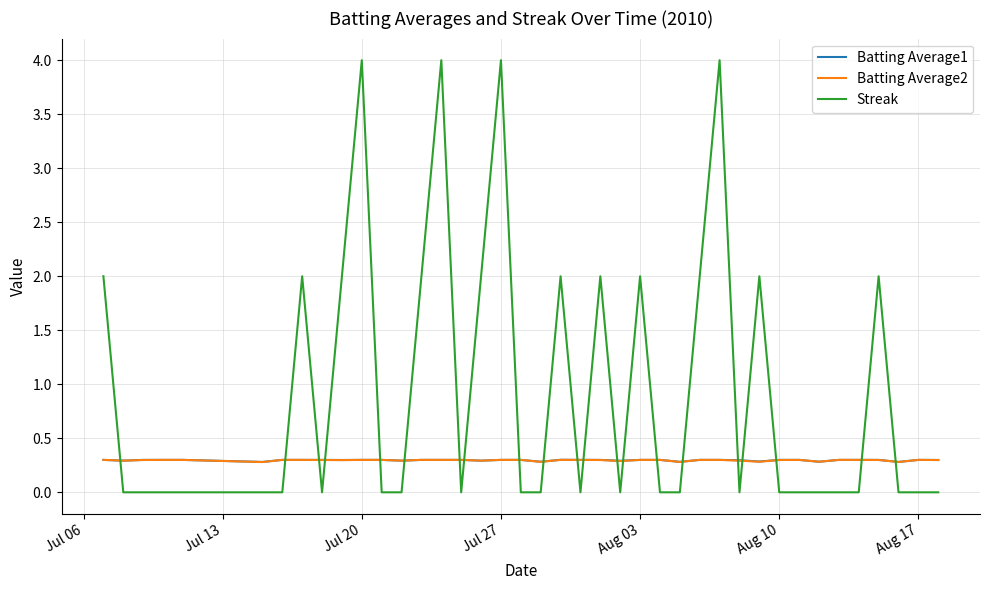

Which series has the largest total across all categories?

Streak